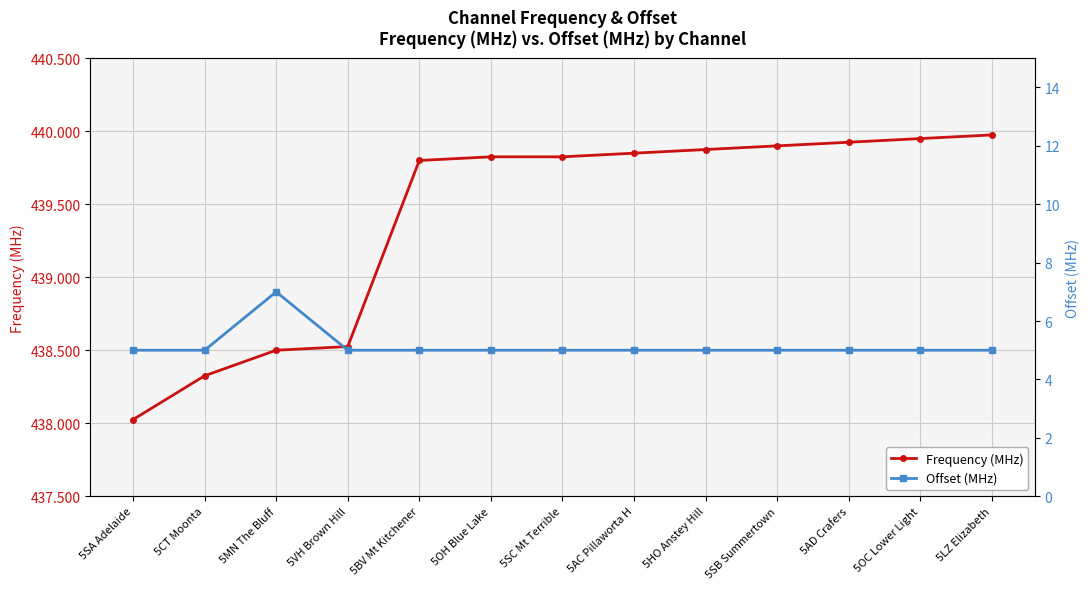

What are all the series names shown in the legend?

Frequency (MHz), Offset (MHz)